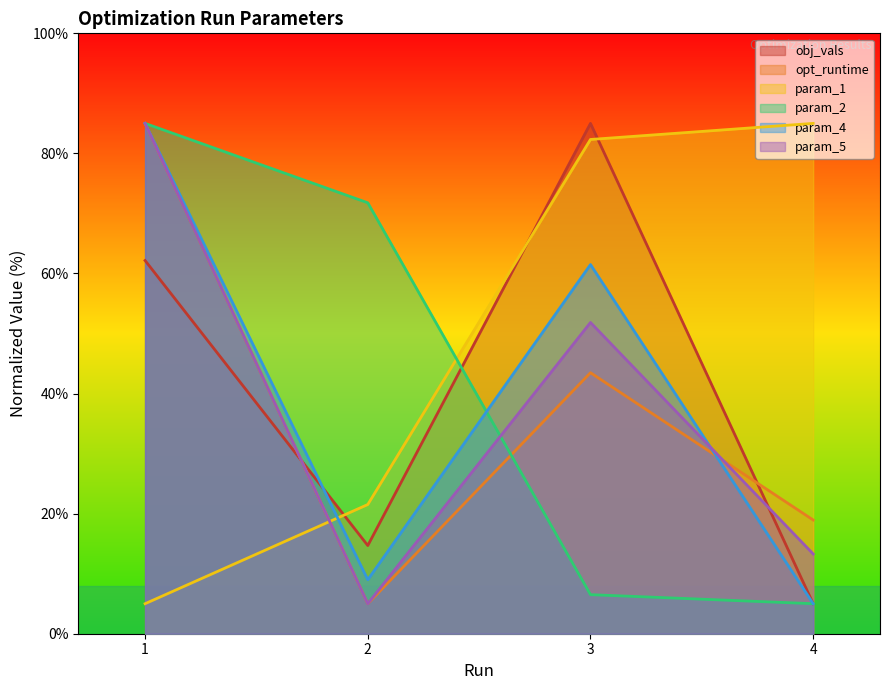

Rank the categories by opt_runtime value from highest to lowest.

1, 3, 4, 2